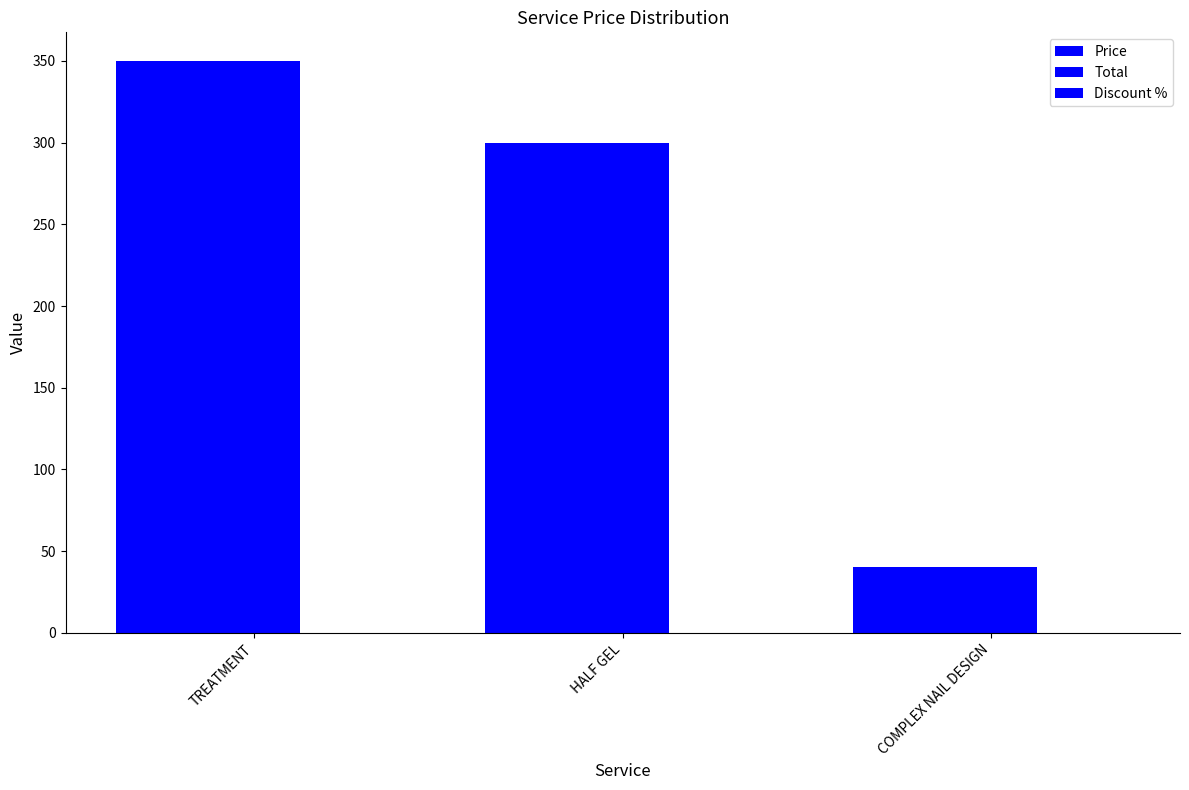

Reading left to right, extract all data points from this chart.

Price: TREATMENT=350	HALF GEL=300	COMPLEX NAIL DESIGN=40
Total: TREATMENT=350	HALF GEL=300	COMPLEX NAIL DESIGN=40
Discount %: TREATMENT=0	HALF GEL=0	COMPLEX NAIL DESIGN=0